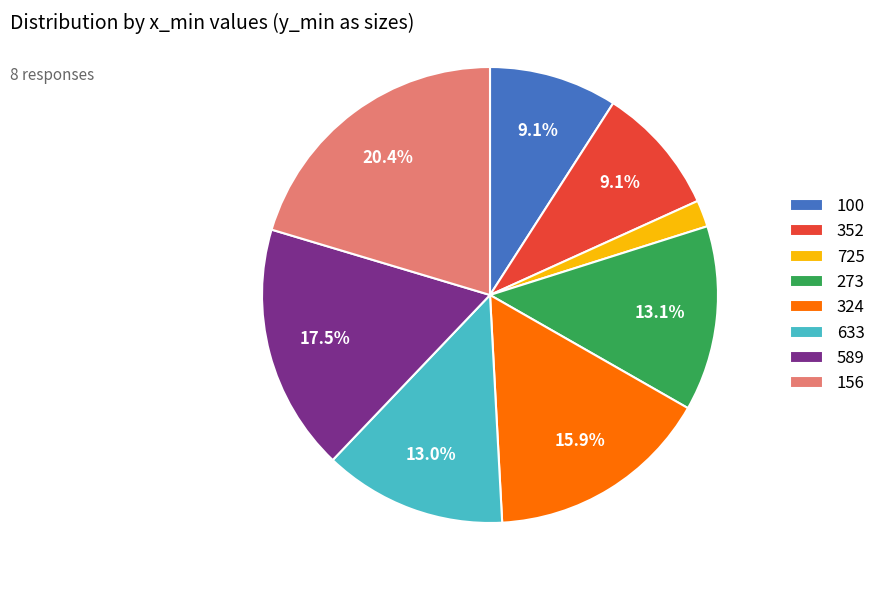

Approximately how many times larger is the value at 633 compared to 156?

0.6